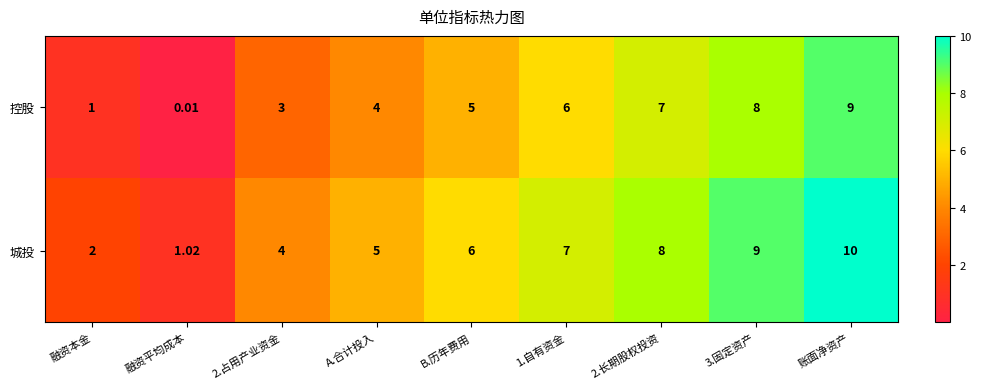

What is the total value across all series at 2.长期股权投资?

15.0